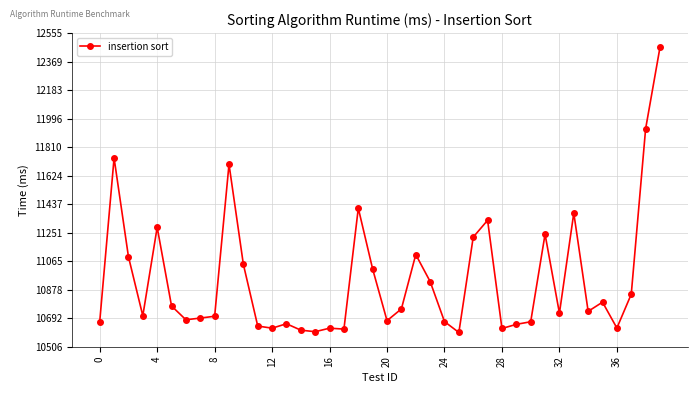

True or false: the data has more than 1 interior local peaks.

True